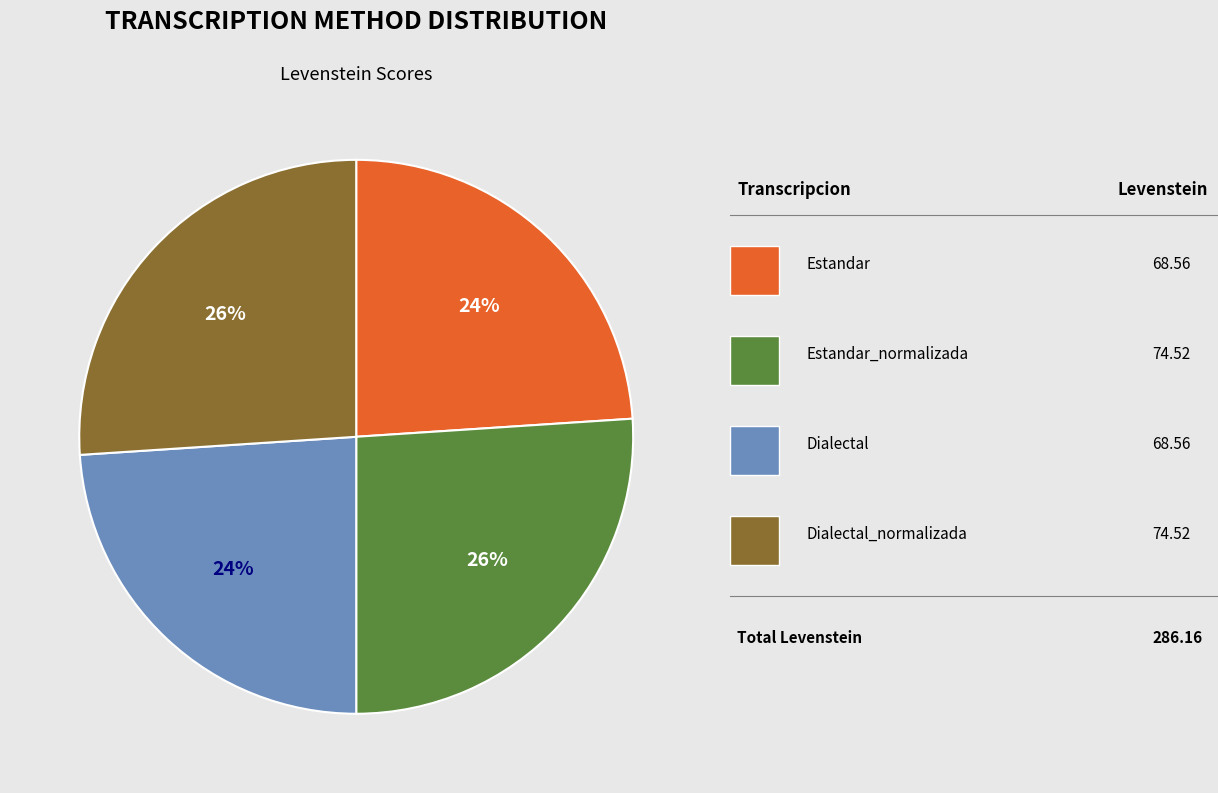

Is there a majority slice in this chart?

No